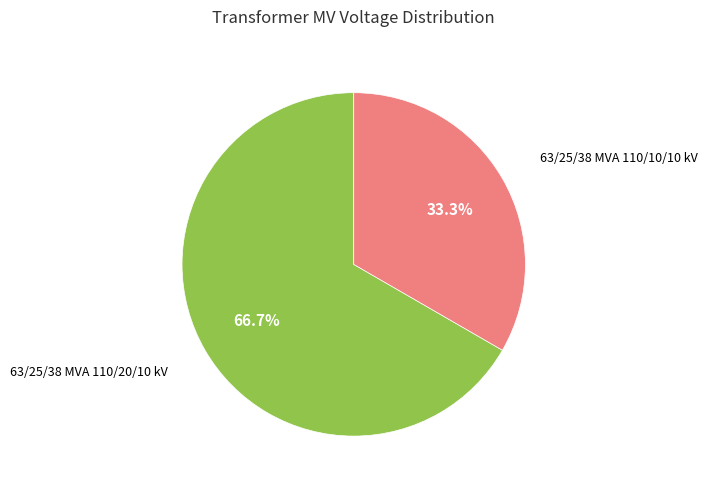

Does any single category account for the majority?

Yes